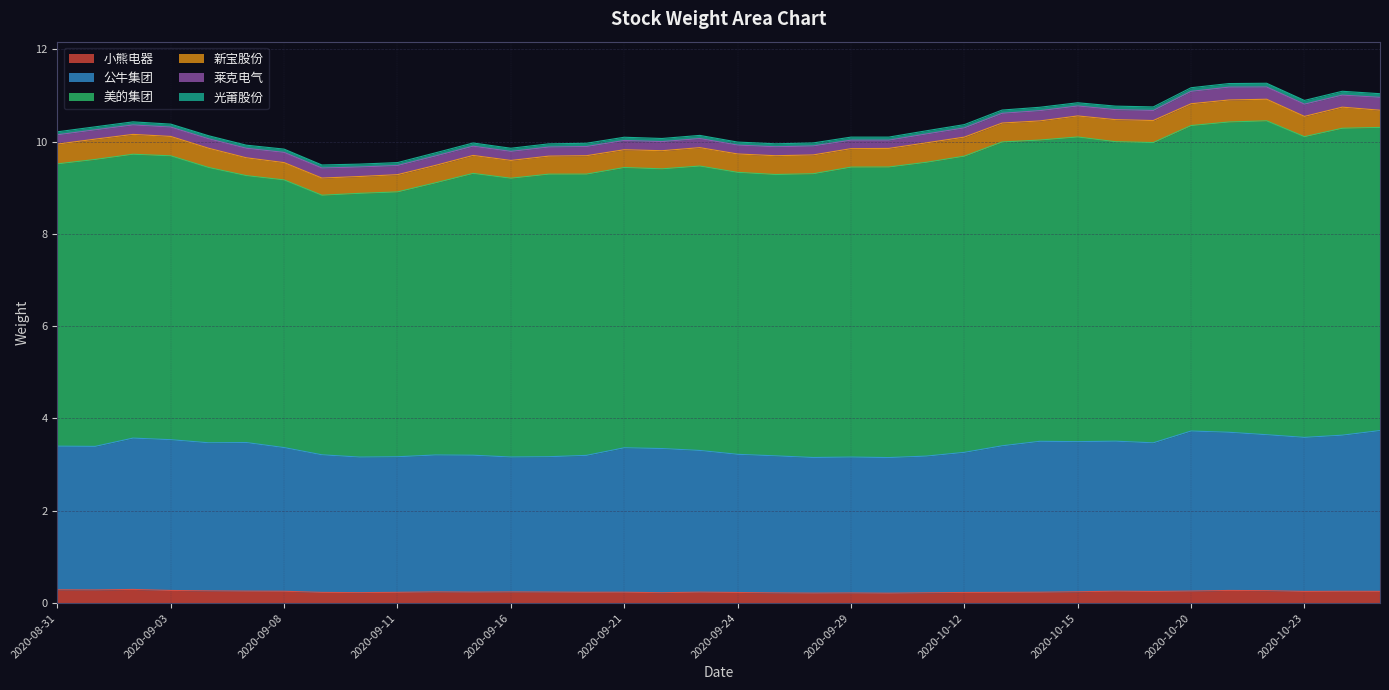

What is the approximate value of 光莆股份 at 2020-10-26?

0.1